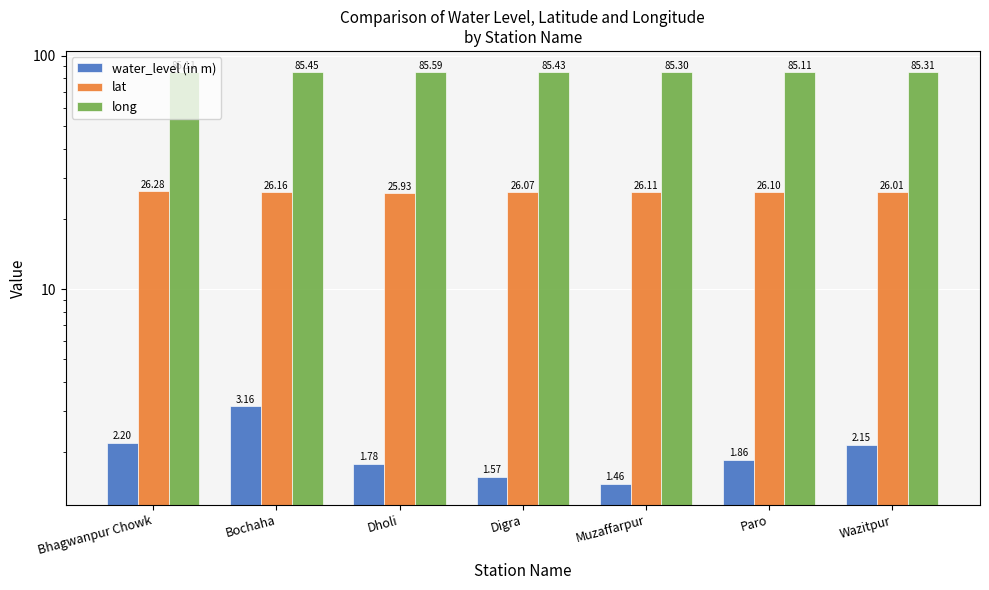

What is the greatest value displayed?

85.6